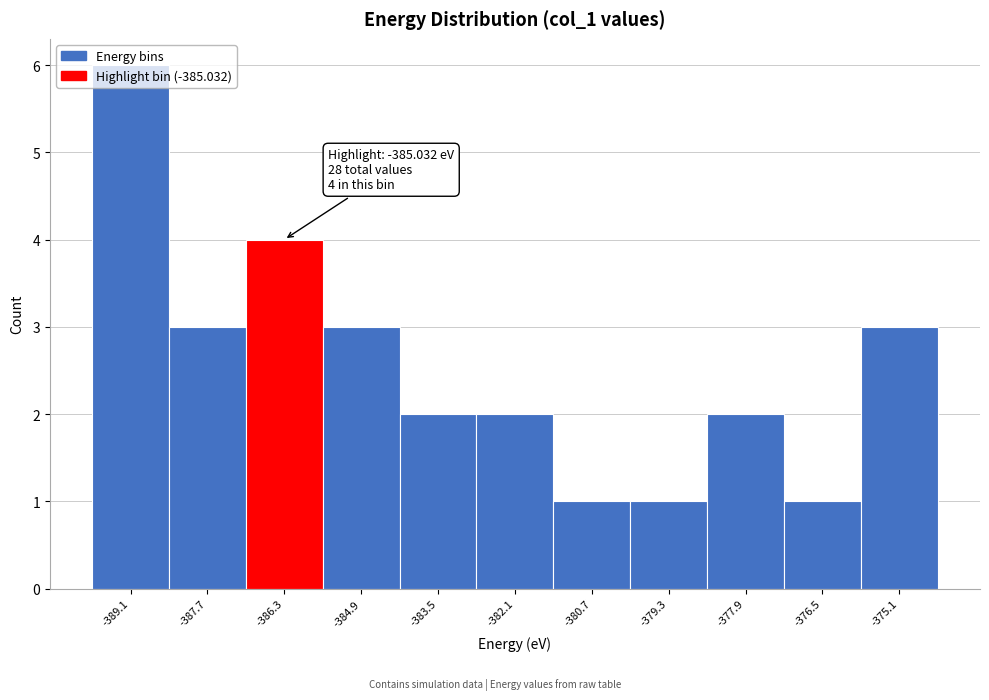

What is the greatest value displayed?

6